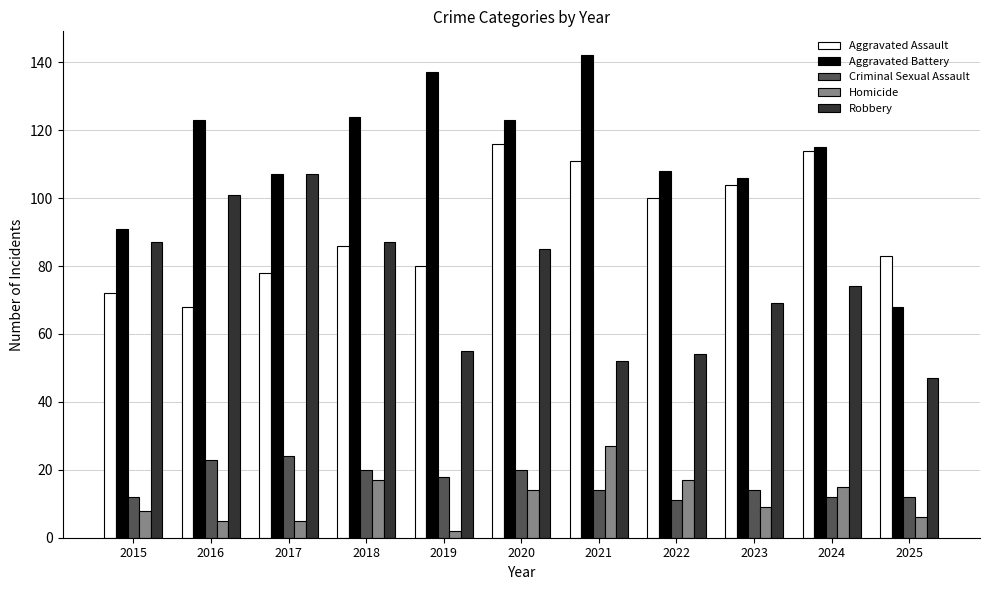

How many bars are there in each group?

5